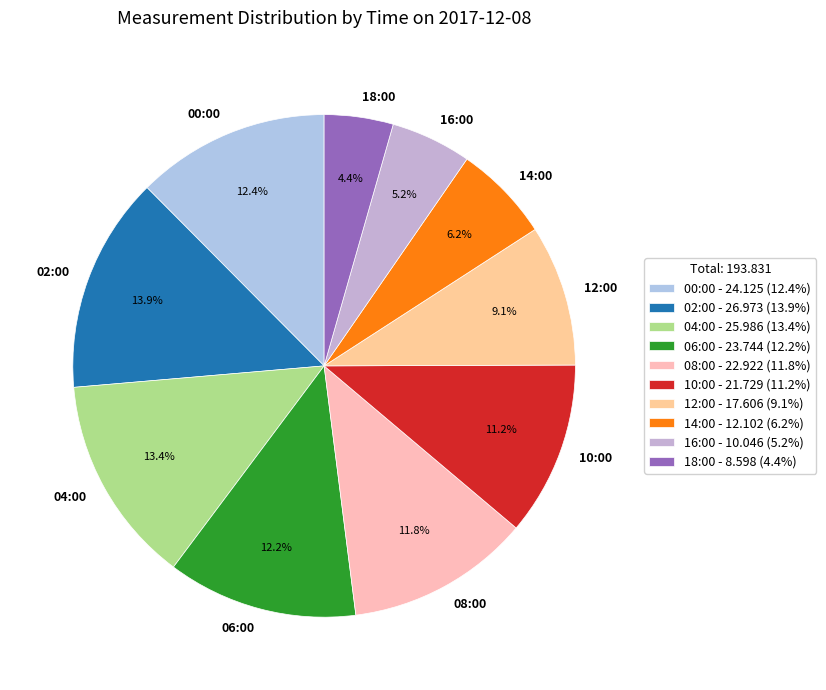

Does any single category account for the majority?

No